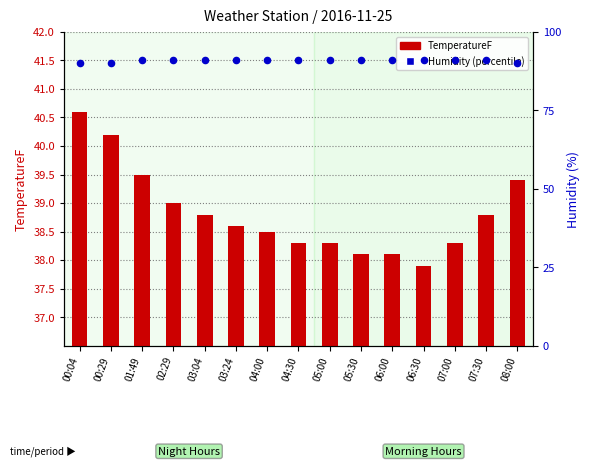

Which series has the largest total across all categories?

Humidity